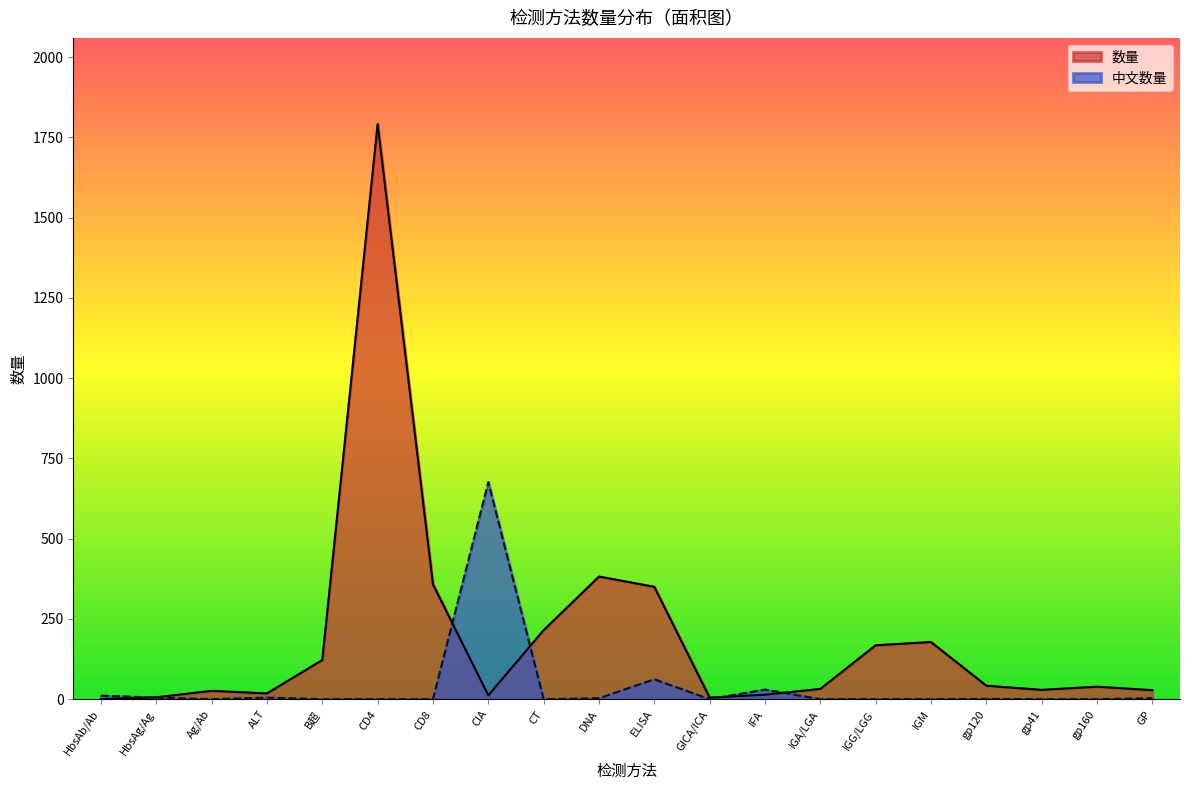

What is the label of the 2nd point from the left?

HbsAg/Ag